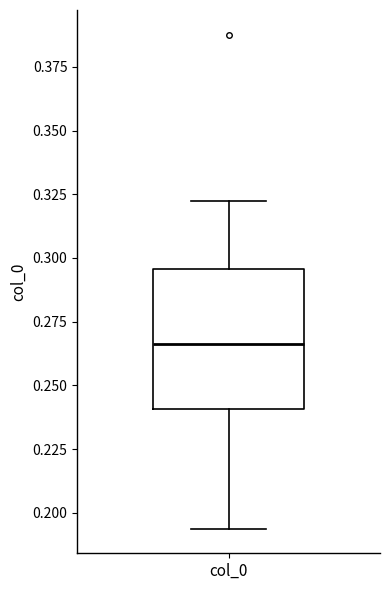

Read this box plot against the y-axis: the position of the median line, the range covered by the box, and the ends of both whiskers. The values are not printed on the chart, so give them approximately, as read against the axis.

median 0.265, box 0.240 to 0.295, whiskers 0.195 to 0.320